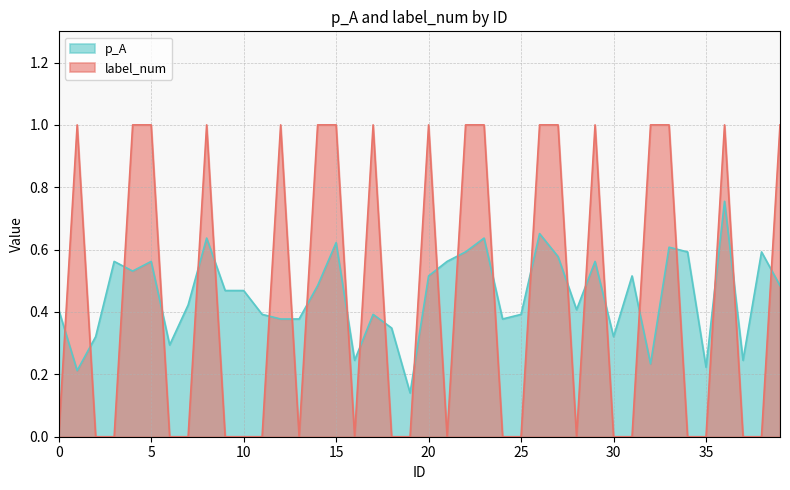

What is the difference between the label_num values at 20 and 28?

1.0